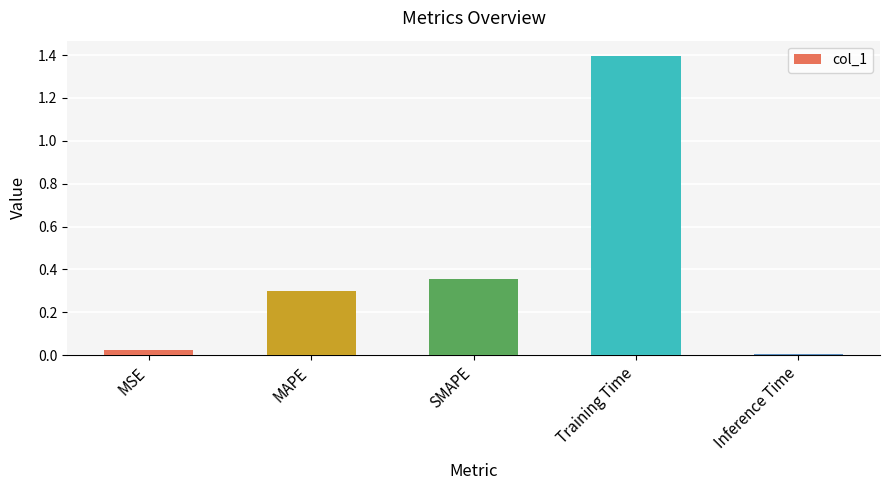

What is the label of the 3rd bar from the right?

SMAPE